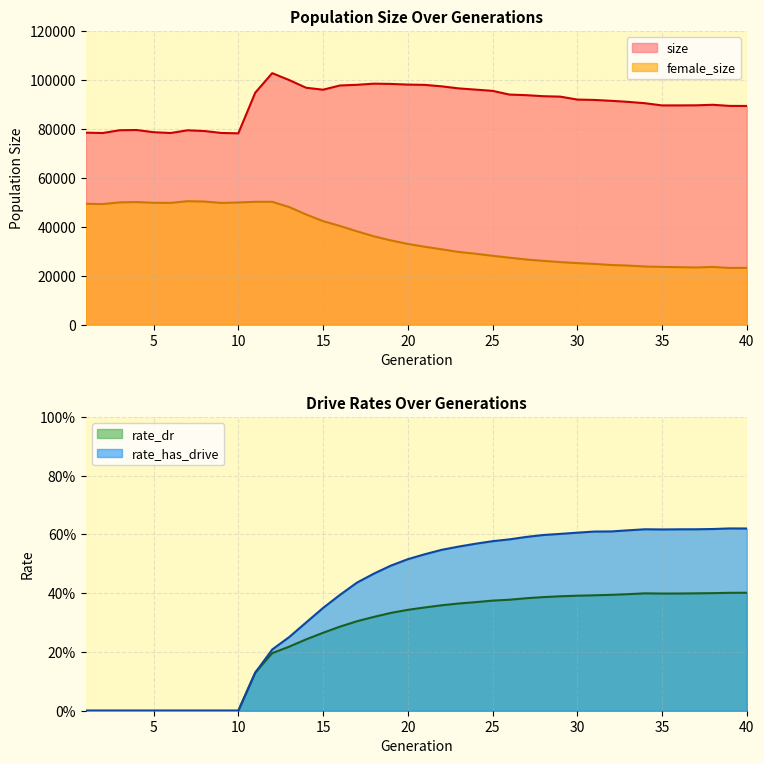

What is the maximum value for rate_has_drive?

0.6